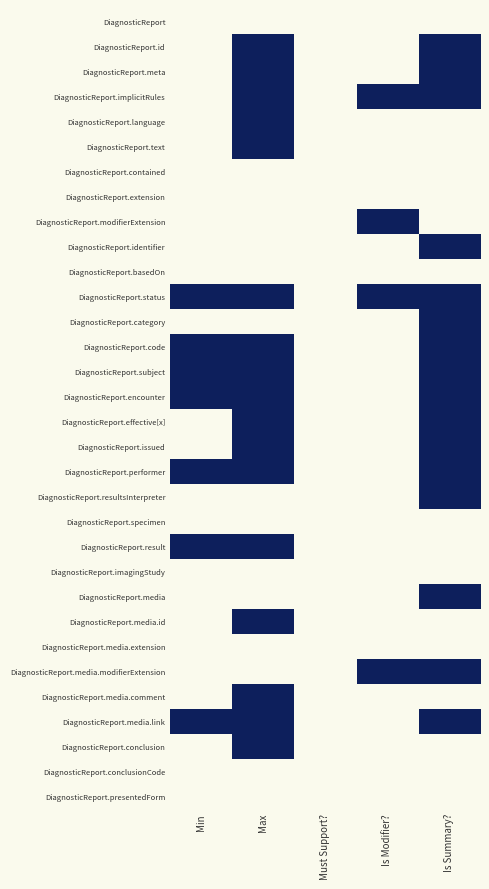

Reading right to left, extract all data points from this chart.

DiagnosticReport: Is Summary?=0	Is Modifier?=0	Must Support?=0	Max=0	Min=0
DiagnosticReport.id: Is Summary?=1	Is Modifier?=0	Must Support?=0	Max=1	Min=0
DiagnosticReport.meta: Is Summary?=1	Is Modifier?=0	Must Support?=0	Max=1	Min=0
DiagnosticReport.implicitRules: Is Summary?=1	Is Modifier?=1	Must Support?=0	Max=1	Min=0
DiagnosticReport.language: Is Summary?=0	Is Modifier?=0	Must Support?=0	Max=1	Min=0
DiagnosticReport.text: Is Summary?=0	Is Modifier?=0	Must Support?=0	Max=1	Min=0
DiagnosticReport.contained: Is Summary?=0	Is Modifier?=0	Must Support?=0	Max=0	Min=0
DiagnosticReport.extension: Is Summary?=0	Is Modifier?=0	Must Support?=0	Max=0	Min=0
DiagnosticReport.modifierExtension: Is Summary?=0	Is Modifier?=1	Must Support?=0	Max=0	Min=0
DiagnosticReport.identifier: Is Summary?=1	Is Modifier?=0	Must Support?=0	Max=0	Min=0
DiagnosticReport.basedOn: Is Summary?=0	Is Modifier?=0	Must Support?=0	Max=0	Min=0
DiagnosticReport.status: Is Summary?=1	Is Modifier?=1	Must Support?=0	Max=1	Min=1
DiagnosticReport.category: Is Summary?=1	Is Modifier?=0	Must Support?=0	Max=0	Min=0
DiagnosticReport.code: Is Summary?=1	Is Modifier?=0	Must Support?=0	Max=1	Min=1
DiagnosticReport.subject: Is Summary?=1	Is Modifier?=0	Must Support?=0	Max=1	Min=1
DiagnosticReport.encounter: Is Summary?=1	Is Modifier?=0	Must Support?=0	Max=1	Min=1
DiagnosticReport.effective[x]: Is Summary?=1	Is Modifier?=0	Must Support?=0	Max=1	Min=0
DiagnosticReport.issued: Is Summary?=1	Is Modifier?=0	Must Support?=0	Max=1	Min=0
DiagnosticReport.performer: Is Summary?=1	Is Modifier?=0	Must Support?=0	Max=1	Min=1
DiagnosticReport.resultsInterpreter: Is Summary?=1	Is Modifier?=0	Must Support?=0	Max=0	Min=0
DiagnosticReport.specimen: Is Summary?=0	Is Modifier?=0	Must Support?=0	Max=0	Min=0
DiagnosticReport.result: Is Summary?=0	Is Modifier?=0	Must Support?=0	Max=1	Min=1
DiagnosticReport.imagingStudy: Is Summary?=0	Is Modifier?=0	Must Support?=0	Max=0	Min=0
DiagnosticReport.media: Is Summary?=1	Is Modifier?=0	Must Support?=0	Max=0	Min=0
DiagnosticReport.media.id: Is Summary?=0	Is Modifier?=0	Must Support?=0	Max=1	Min=0
DiagnosticReport.media.extension: Is Summary?=0	Is Modifier?=0	Must Support?=0	Max=0	Min=0
DiagnosticReport.media.modifierExtension: Is Summary?=1	Is Modifier?=1	Must Support?=0	Max=0	Min=0
DiagnosticReport.media.comment: Is Summary?=0	Is Modifier?=0	Must Support?=0	Max=1	Min=0
DiagnosticReport.media.link: Is Summary?=1	Is Modifier?=0	Must Support?=0	Max=1	Min=1
DiagnosticReport.conclusion: Is Summary?=0	Is Modifier?=0	Must Support?=0	Max=1	Min=0
DiagnosticReport.conclusionCode: Is Summary?=0	Is Modifier?=0	Must Support?=0	Max=0	Min=0
DiagnosticReport.presentedForm: Is Summary?=0	Is Modifier?=0	Must Support?=0	Max=0	Min=0